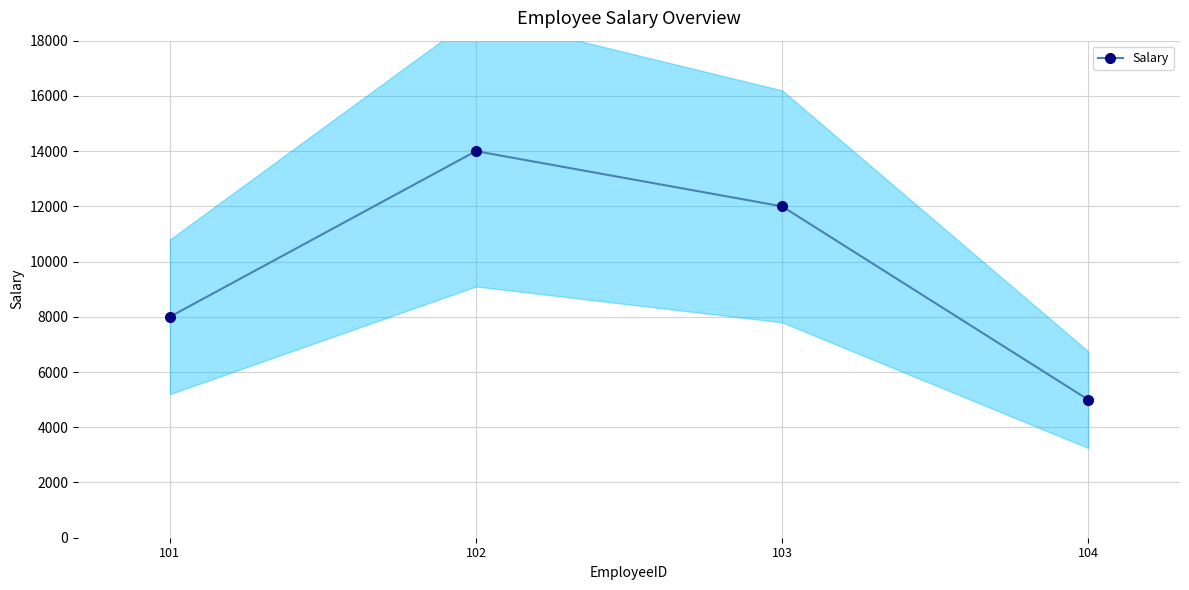

At which category does the chart reach its peak across all series?

102